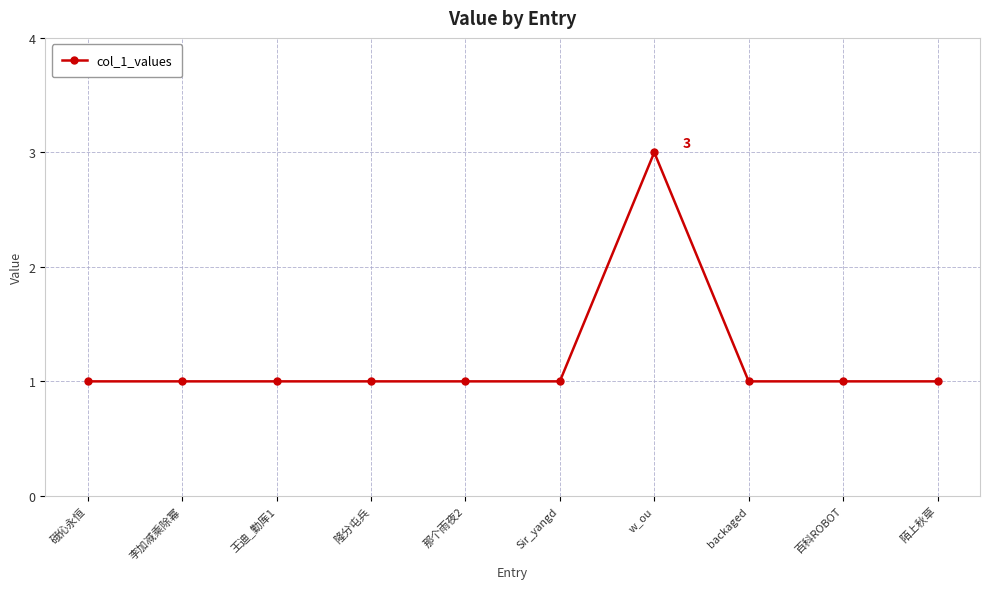

What is the label of the 10th point from the right?

硪伈永恒